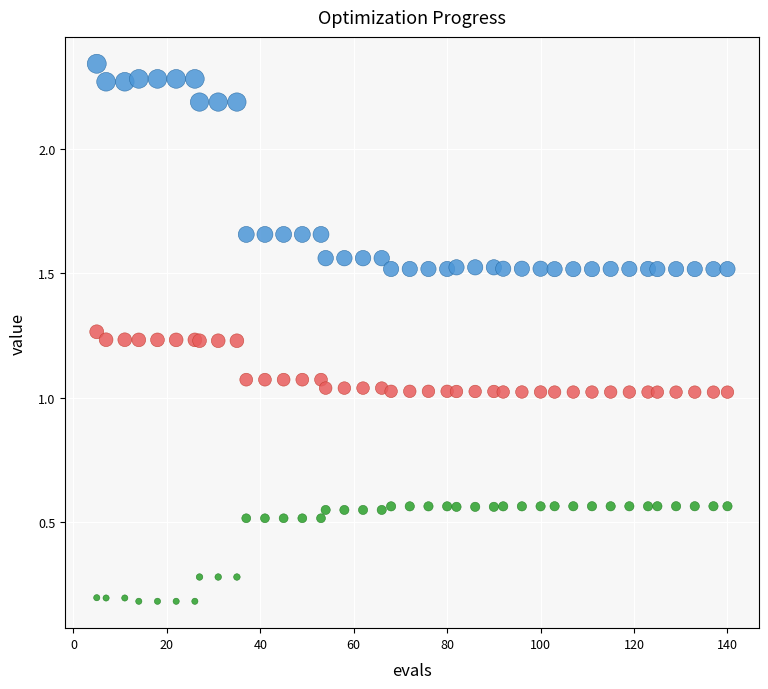

What is the X range (max minus min) for the scatter plot?

135.0